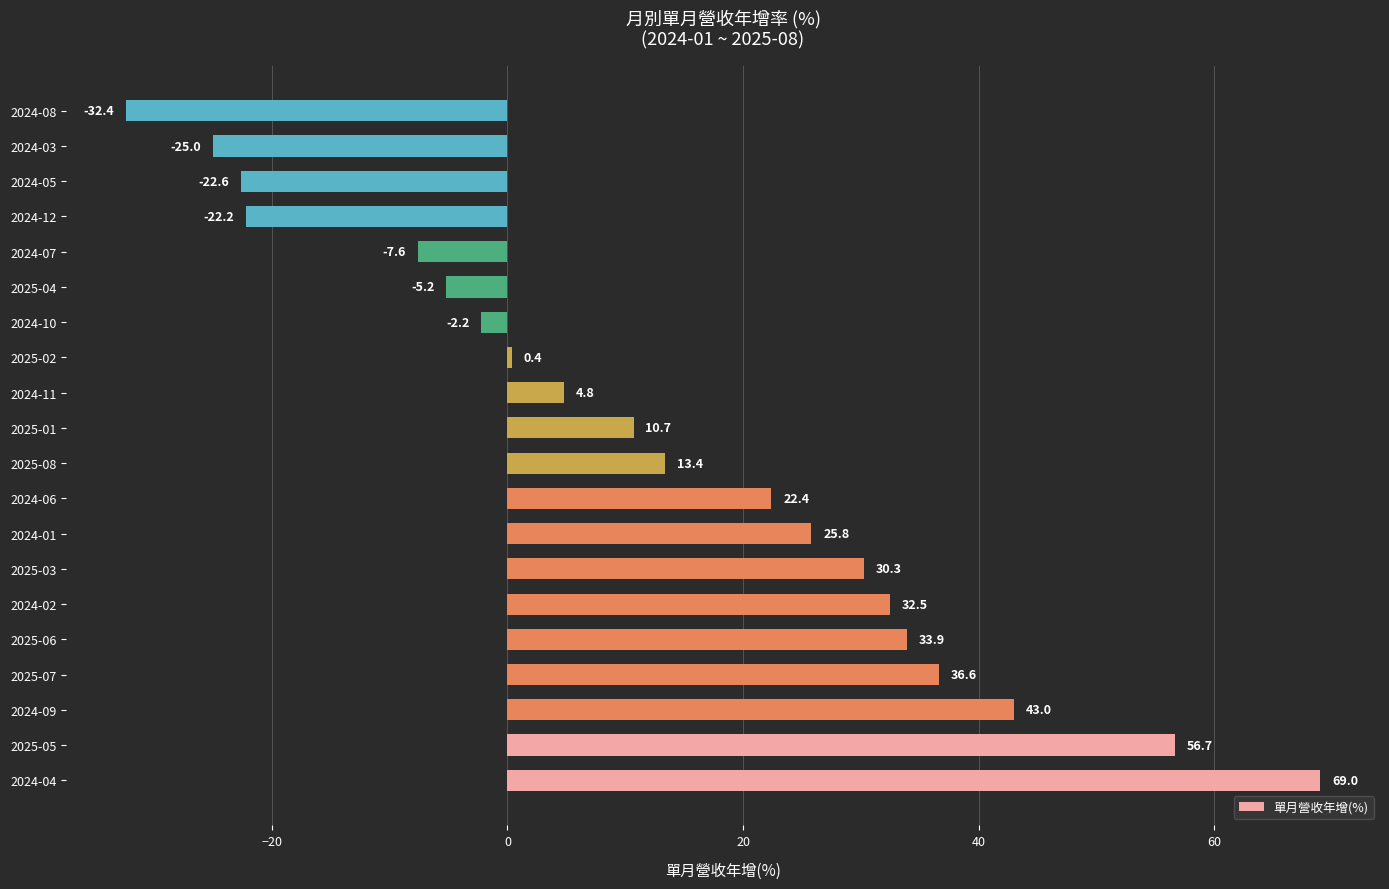

Count the number of values greater than 13.

10